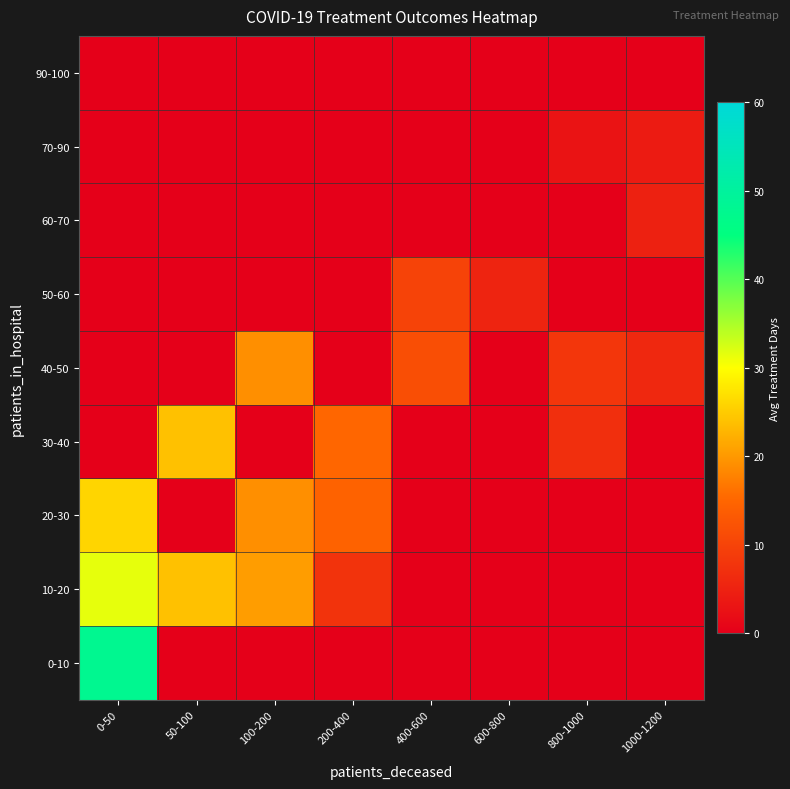

Reading right to left, list all the values displayed in this chart.

0-10: 1000-1200=0.0	800-1000=0.0	600-800=0.0	400-600=0.0	200-400=0.0	100-200=0.0	50-100=0.0	0-50=47.8
10-20: 1000-1200=0.0	800-1000=0.0	600-800=0.0	400-600=0.0	200-400=7.5	100-200=20.5	50-100=24.0	0-50=31.4
20-30: 1000-1200=0.0	800-1000=0.0	600-800=0.0	400-600=0.0	200-400=14.5	100-200=19.0	50-100=0.0	0-50=26.0
30-40: 1000-1200=0.0	800-1000=7.0	600-800=0.0	400-600=0.0	200-400=15.0	100-200=0.0	50-100=24.0	0-50=0.0
40-50: 1000-1200=6.0	800-1000=8.0	600-800=0.0	400-600=11.5	200-400=0.0	100-200=19.0	50-100=0.0	0-50=0.0
50-60: 1000-1200=0.0	800-1000=0.0	600-800=5.5	400-600=10.0	200-400=0.0	100-200=0.0	50-100=0.0	0-50=0.0
60-70: 1000-1200=5.0	800-1000=0.0	600-800=0.0	400-600=0.0	200-400=0.0	100-200=0.0	50-100=0.0	0-50=0.0
70-90: 1000-1200=4.0	800-1000=3.0	600-800=0.0	400-600=0.0	200-400=0.0	100-200=0.0	50-100=0.0	0-50=0.0
90-100: 1000-1200=0.0	800-1000=0.0	600-800=0.0	400-600=0.0	200-400=0.0	100-200=0.0	50-100=0.0	0-50=0.0